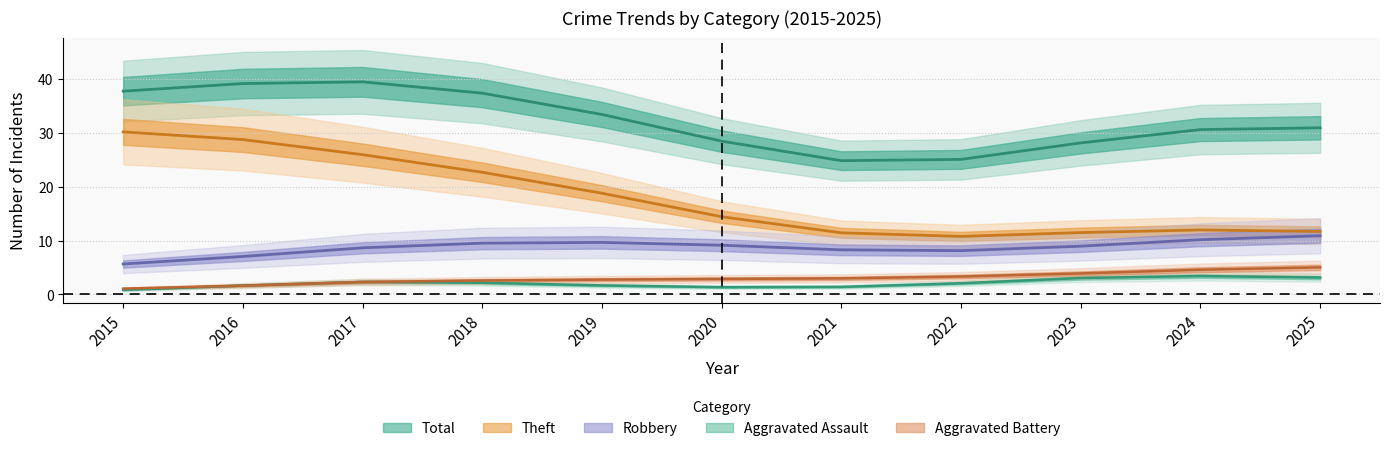

At which category is the sum across all series the highest?

2017